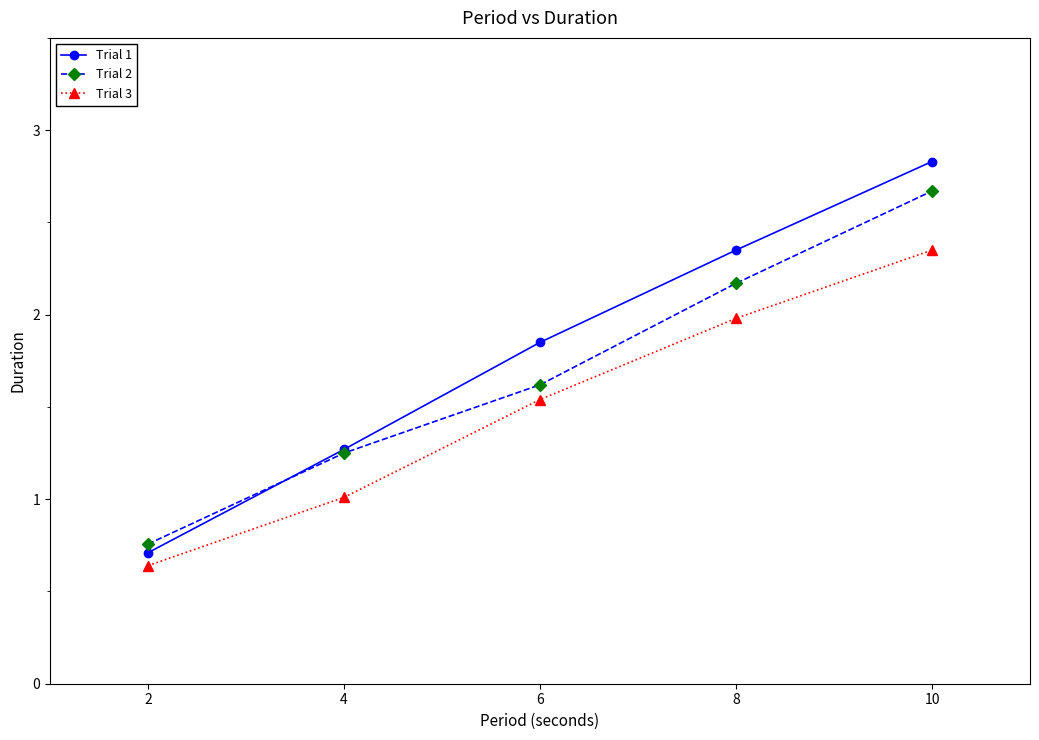

Count the number of data series in this chart.

3